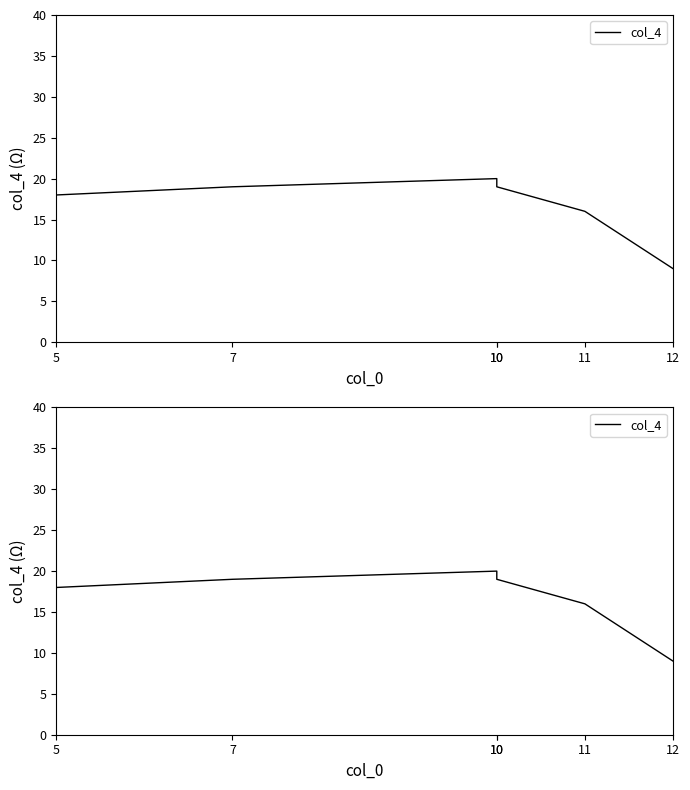

Reading right to left, list all the values displayed in this chart.

12=9	11=16	10=19	10=20	7=19	5=18